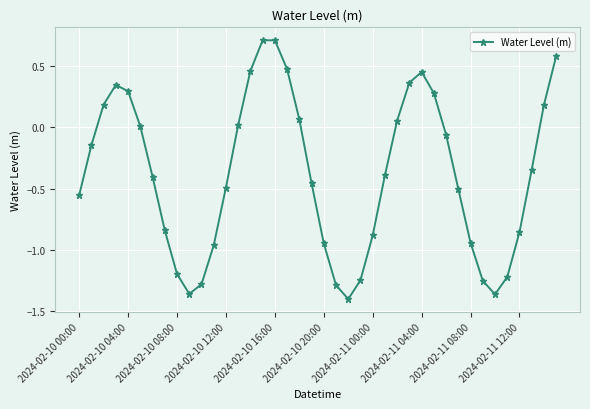

True or false: the data has more than 2 interior local peaks.

True